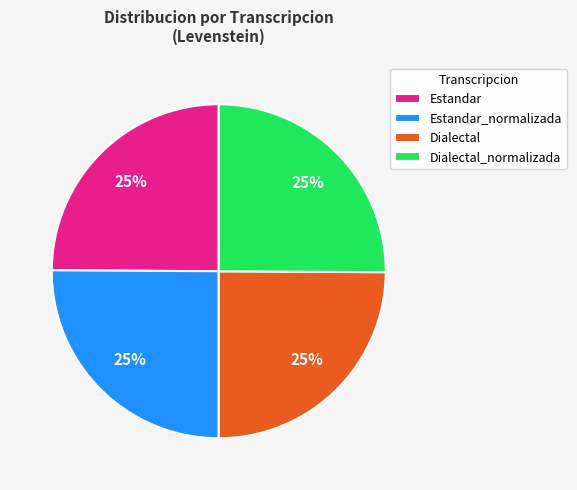

To the nearest percent, what portion does Dialectal_normalizada represent?

25%